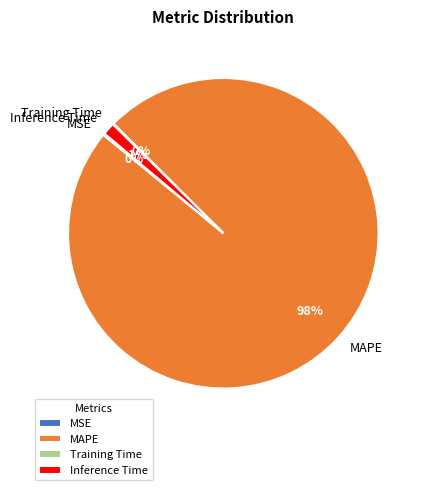

To the nearest percent, what is the average slice percentage?

25%